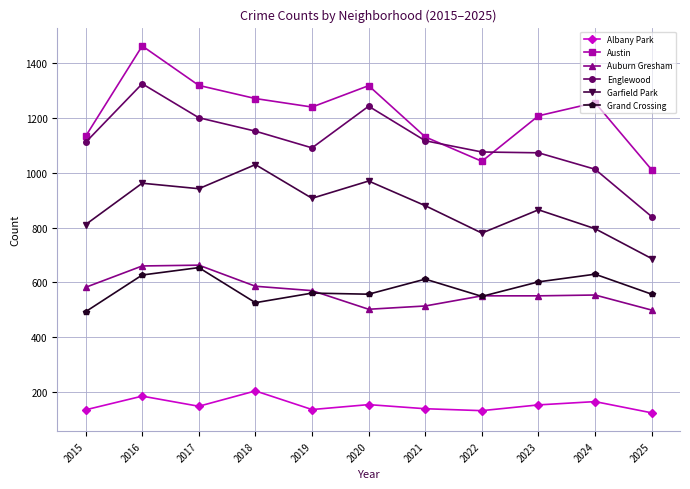

Does the chart display data point markers on the line(s)?

Yes